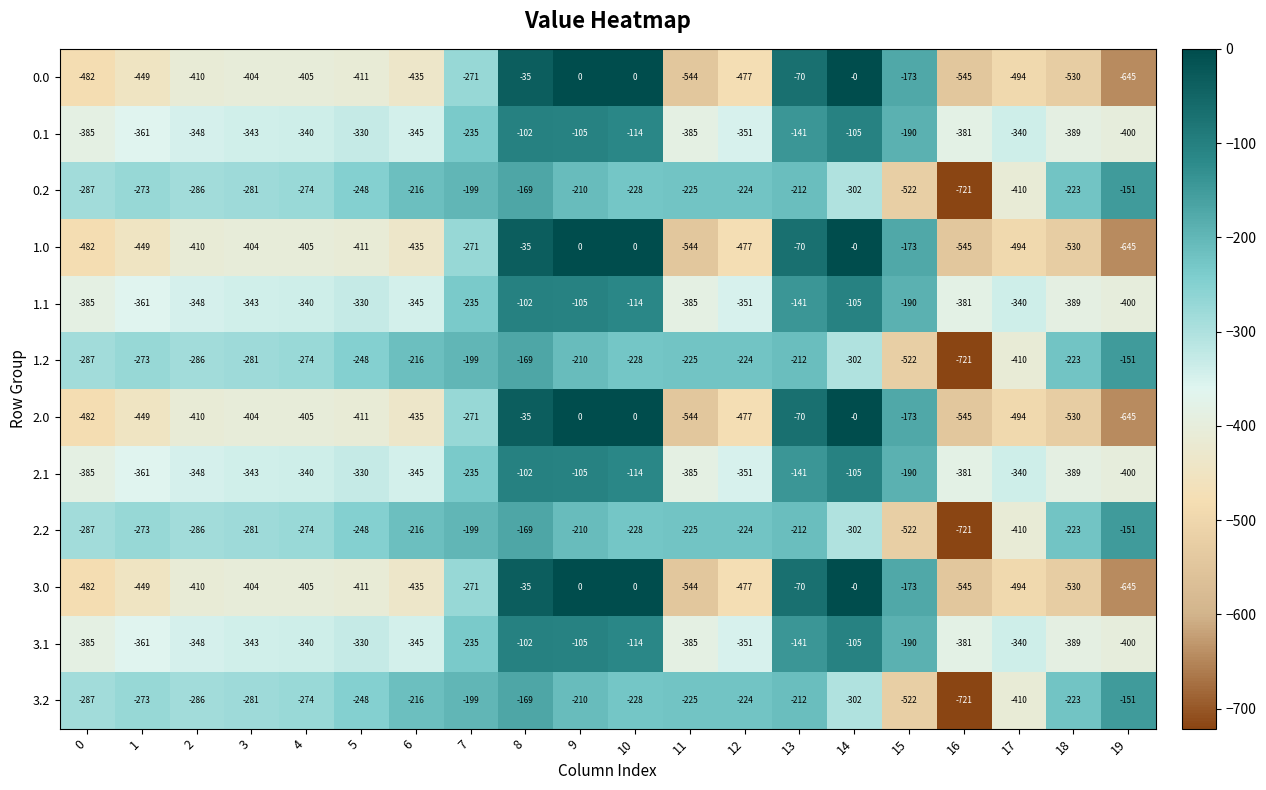

At which category is the sum across all series the highest?

8